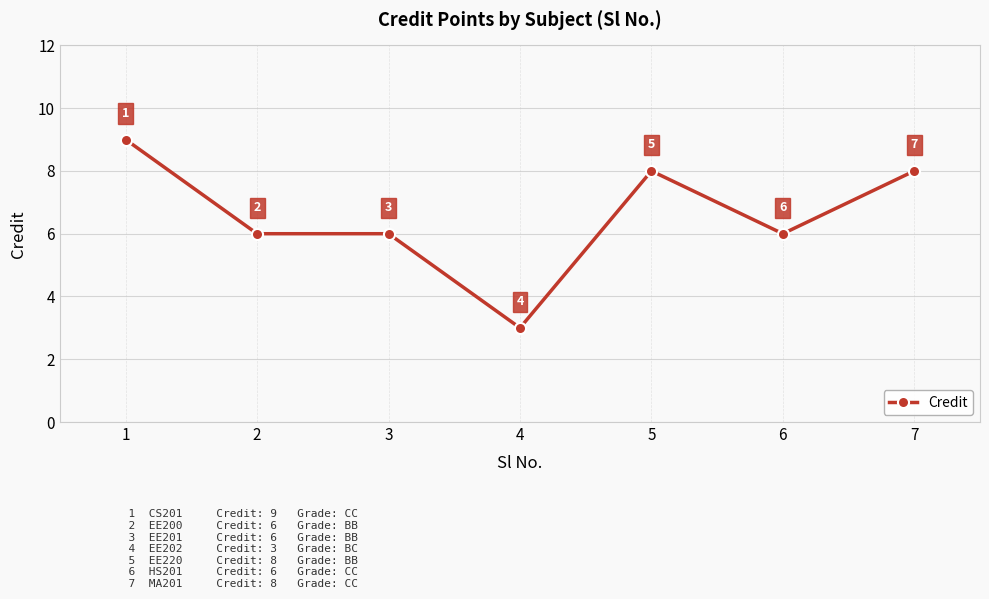

True or false: the data has more than 2 interior local peaks.

False